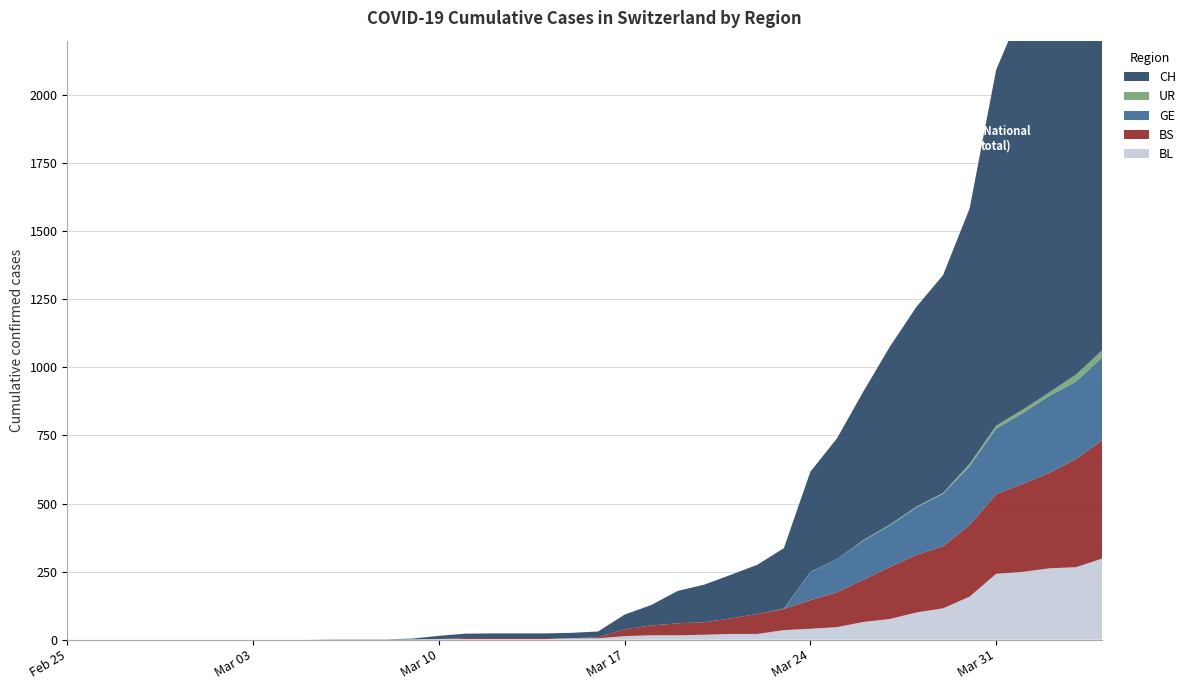

Reading right to left, list all the values displayed in this chart.

BL: 39=298	38=266	37=262	36=249	35=242	34=158	33=115	32=100	31=76	30=65	29=46	28=40	27=35	26=21	25=21	24=18	23=16	22=16	21=13	20=5	19=5	18=2	17=2	16=2	15=2	14=2	13=1	12=0	11=0	10=0	9=0	8=0	7=0	6=0	5=0	4=0	3=0	2=0	1=0	0=0
BS: 39=434	38=397	37=350	36=323	35=292	34=263	33=228	32=211	31=191	30=155	29=128	28=105	27=78	26=73	25=57	24=46	23=44	22=36	21=25	20=4	19=0	18=4	17=4	16=4	15=4	14=0	13=0	12=0	11=0	10=0	9=0	8=0	7=0	6=0	5=0	4=0	3=0	2=0	1=0	0=0
GE: 39=305	38=284	37=283	36=260	35=241	34=216	33=193	32=175	31=153	30=144	29=122	28=103	27=0	26=0	25=0	24=0	23=0	22=0	21=0	20=0	19=0	18=0	17=0	16=0	15=0	14=0	13=0	12=0	11=0	10=0	9=0	8=0	7=0	6=0	5=0	4=0	3=0	2=0	1=0	0=0
UR: 39=26	38=26	37=13	36=13	35=11	34=9	33=3	32=3	31=3	30=2	29=0	28=1	27=1	26=0	25=0	24=0	23=0	22=0	21=0	20=0	19=0	18=0	17=0	16=0	15=0	14=0	13=0	12=0	11=0	10=0	9=0	8=0	7=0	6=0	5=0	4=0	3=0	2=0	1=0	0=0
CH: 39=1950	38=1795	37=1643	36=1478	35=1307	34=938	33=800	32=734	31=654	30=546	29=443	28=368	27=222	26=181	25=160	24=138	23=119	22=75	21=54	20=21	19=20	18=17	17=17	16=17	15=16	14=12	13=3	12=1	11=1	10=1	9=0	8=0	7=0	6=0	5=0	4=0	3=0	2=0	1=0	0=0